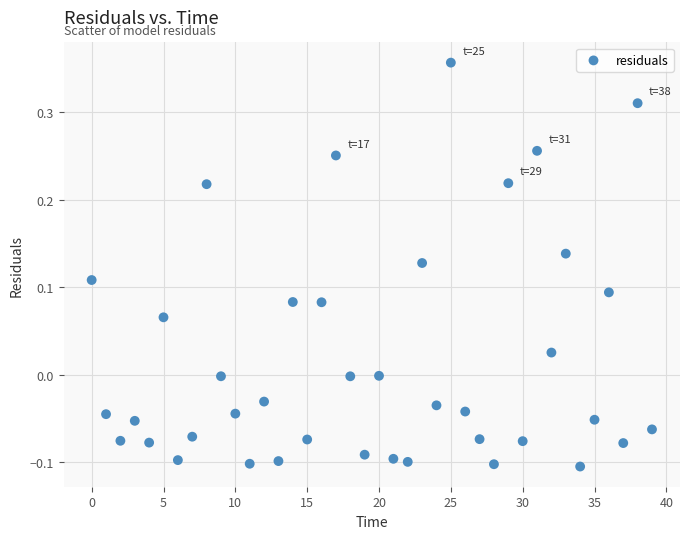

What is the range of Y values (max minus min)?

0.5